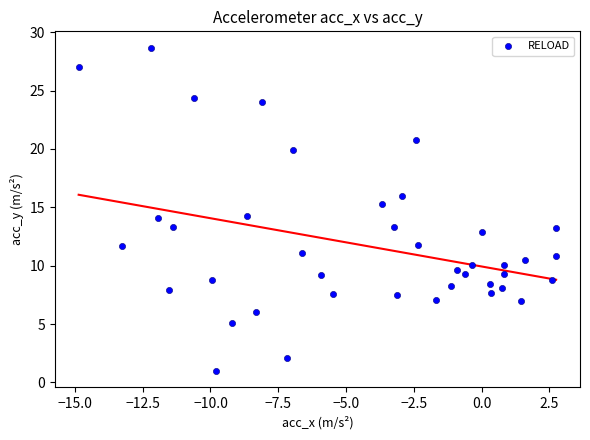

What is the range of Y values (max minus min)?

27.7